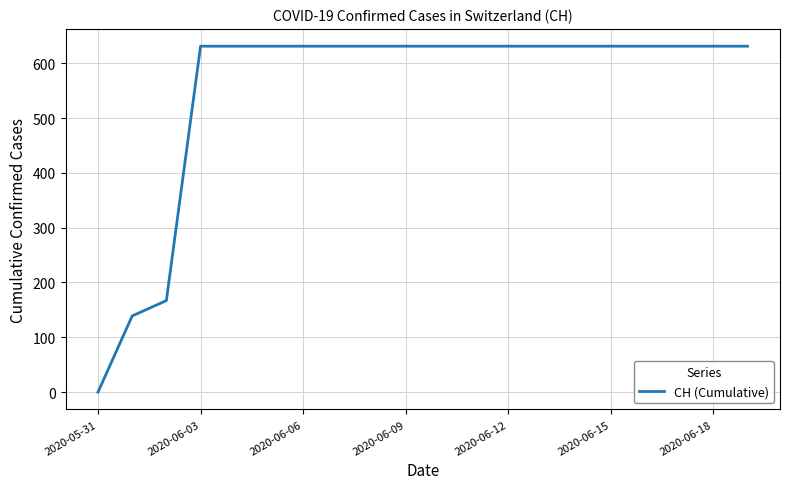

What is the difference between the maximum and minimum values?

631